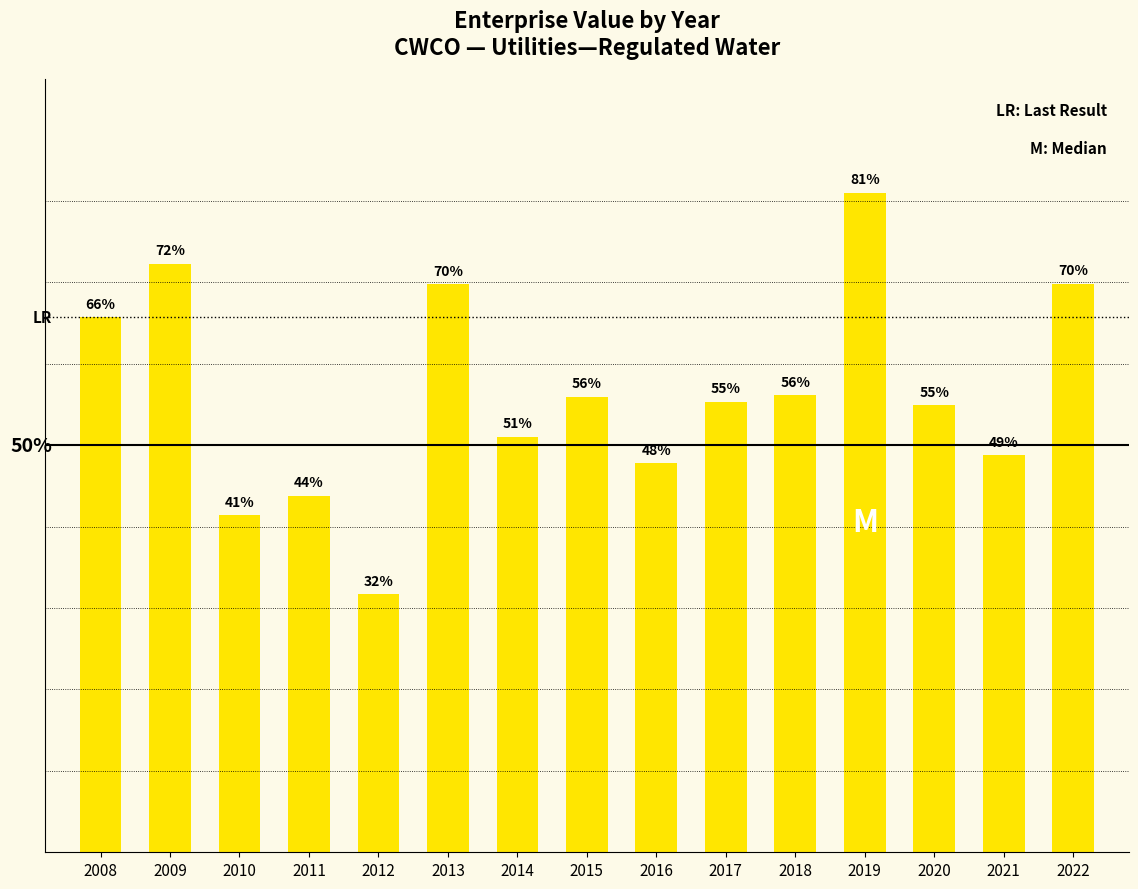

Does the chart contain any negative values?

No